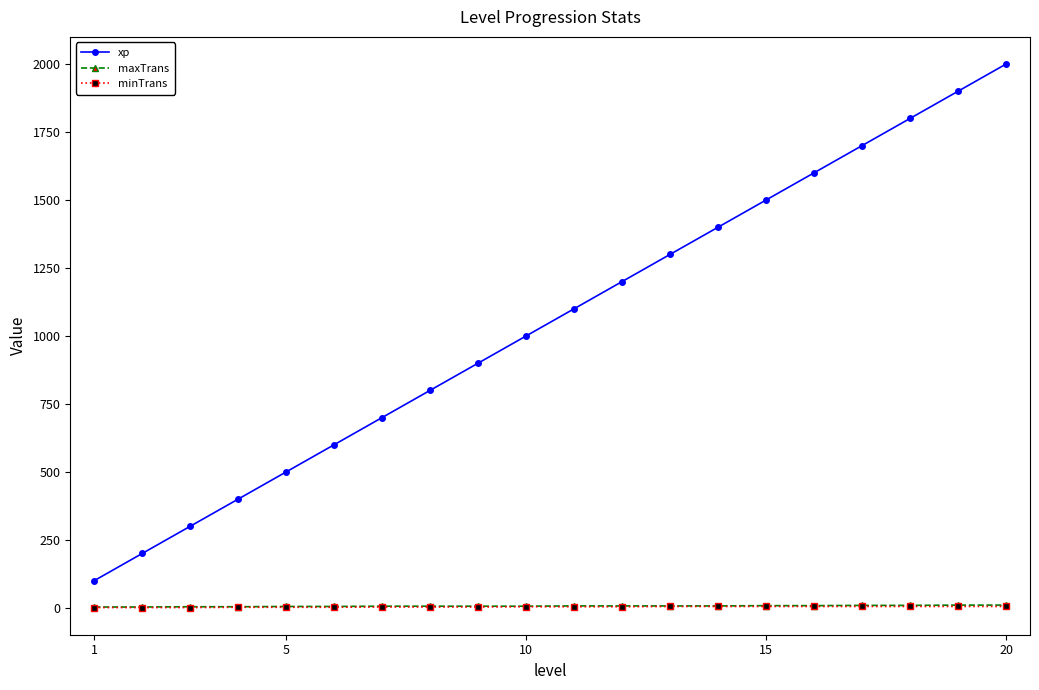

Count the number of categories in the chart.

20